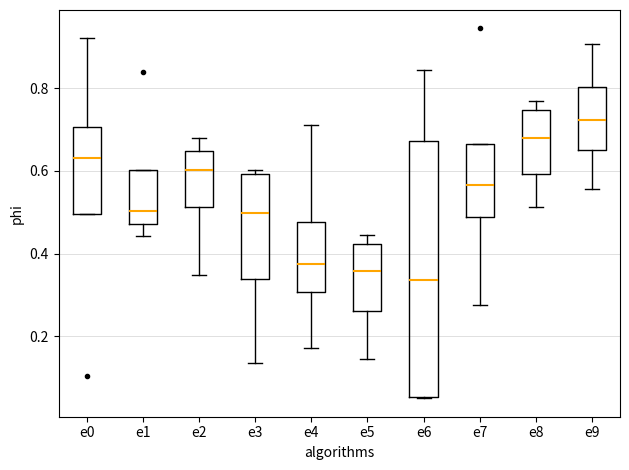

Reading left to right, transcribe this box plot: for each box, give where its median line is, the range the box spans, and where its two whiskers end, as read against the y-axis. The values are not printed on the chart, so give them approximately, as read against the axis.

e0: median 0.64, box 0.50 to 0.70, whiskers 0.50 to 0.92
e1: median 0.50, box 0.48 to 0.60, whiskers 0.44 to 0.60
e2: median 0.60, box 0.52 to 0.64, whiskers 0.34 to 0.68
e3: median 0.50, box 0.34 to 0.60, whiskers 0.14 to 0.60 (just above the box's upper edge)
e4: median 0.38, box 0.30 to 0.48, whiskers 0.18 to 0.72
e5: median 0.36, box 0.26 to 0.42, whiskers 0.14 to 0.44
e6: median 0.34, box 0.06 to 0.68, whiskers 0.04 to 0.84
e7: median 0.56, box 0.48 to 0.66, whiskers 0.28 to 0.66
e8: median 0.68, box 0.60 to 0.74, whiskers 0.52 to 0.76
e9: median 0.72, box 0.66 to 0.80, whiskers 0.56 to 0.90